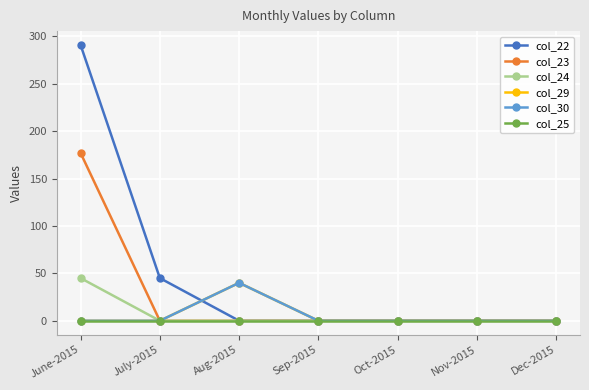

What is the label of the 5th point from the left?

Oct-2015